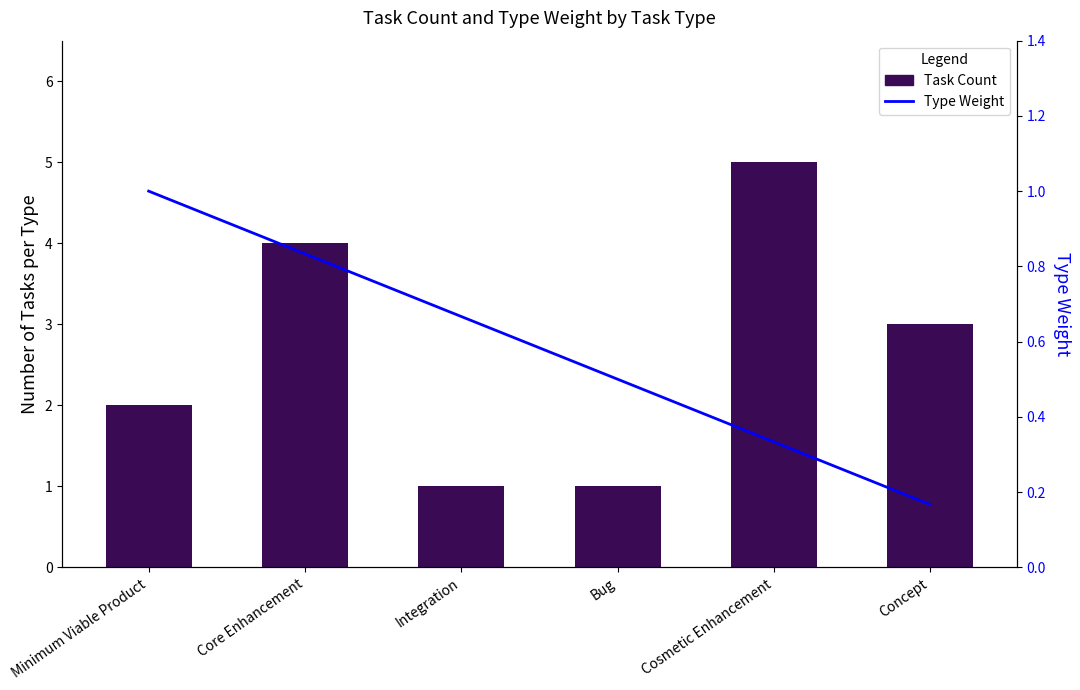

Reading right to left, transcribe all the data shown in this chart.

Task Count: 3.0	5.0	1.0	1.0	4.0	2.0
Type Weight: 0.2	0.3	0.5	0.7	0.8	1.0